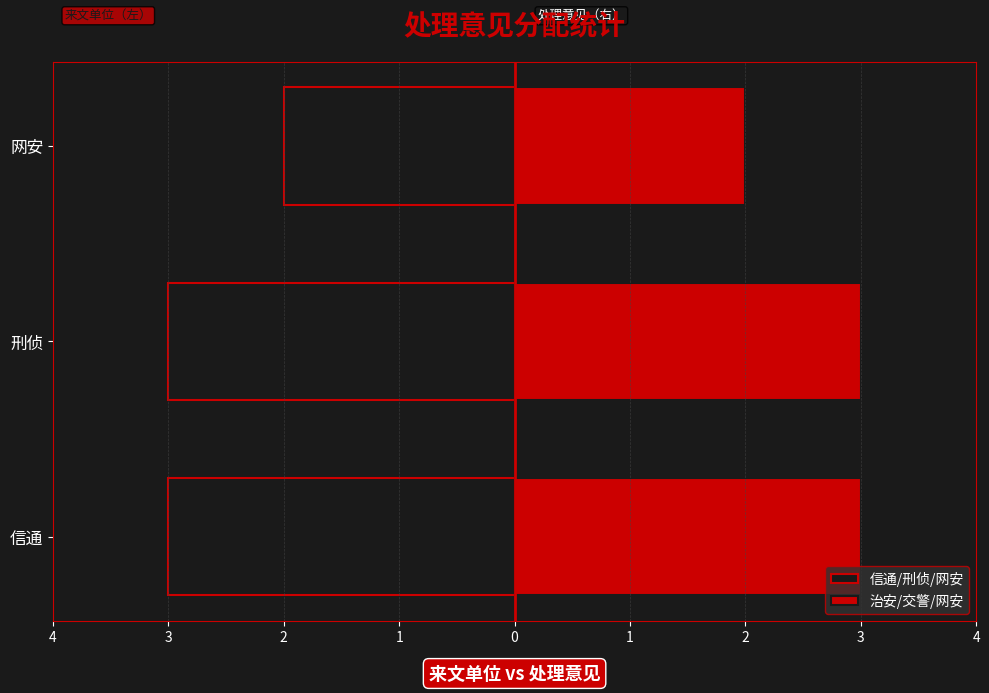

Is the value of 信通/刑侦/网安 at 刑侦 greater than the value of 治安/交警/网安 at 网安?

No